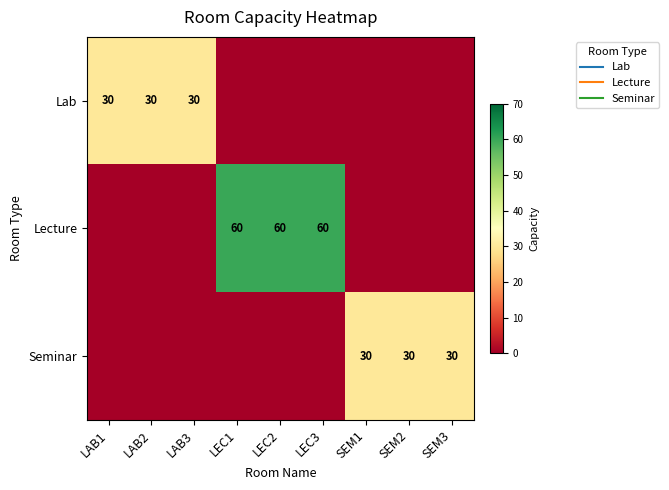

Read the Lab value at LAB3, to the nearest 5.

30